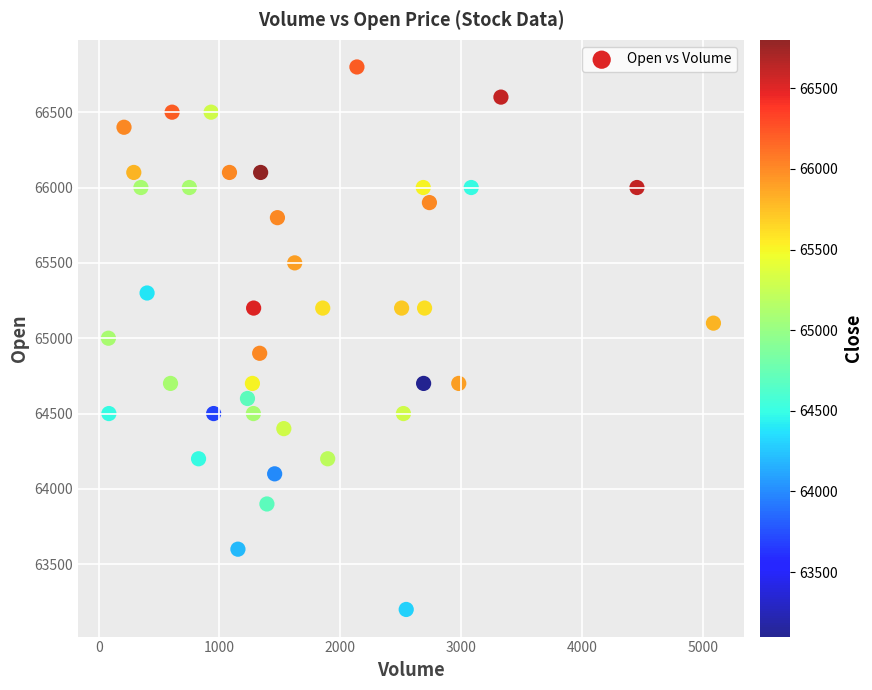

What is the range of Y values (max minus min)?

3600